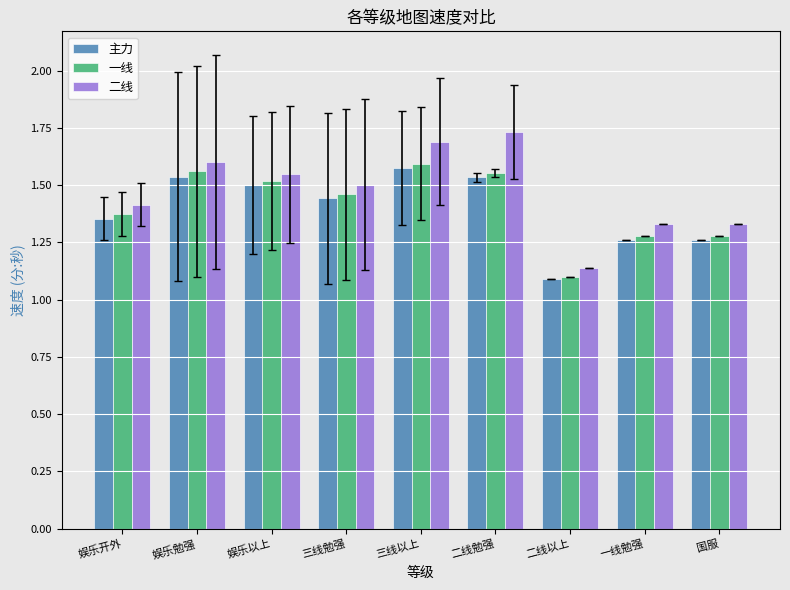

The 主力 series shows 1.3 at 国服. True or false?

True